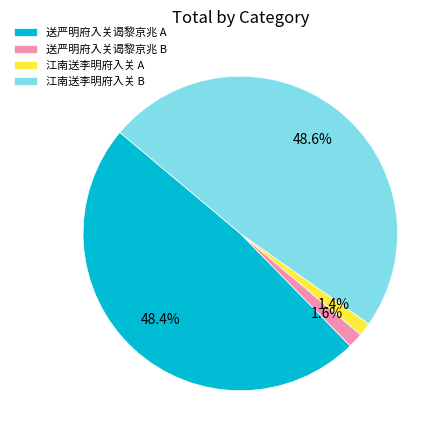

How much of the chart is everything except 送严明府入关谒黎京兆 B?

98.4%